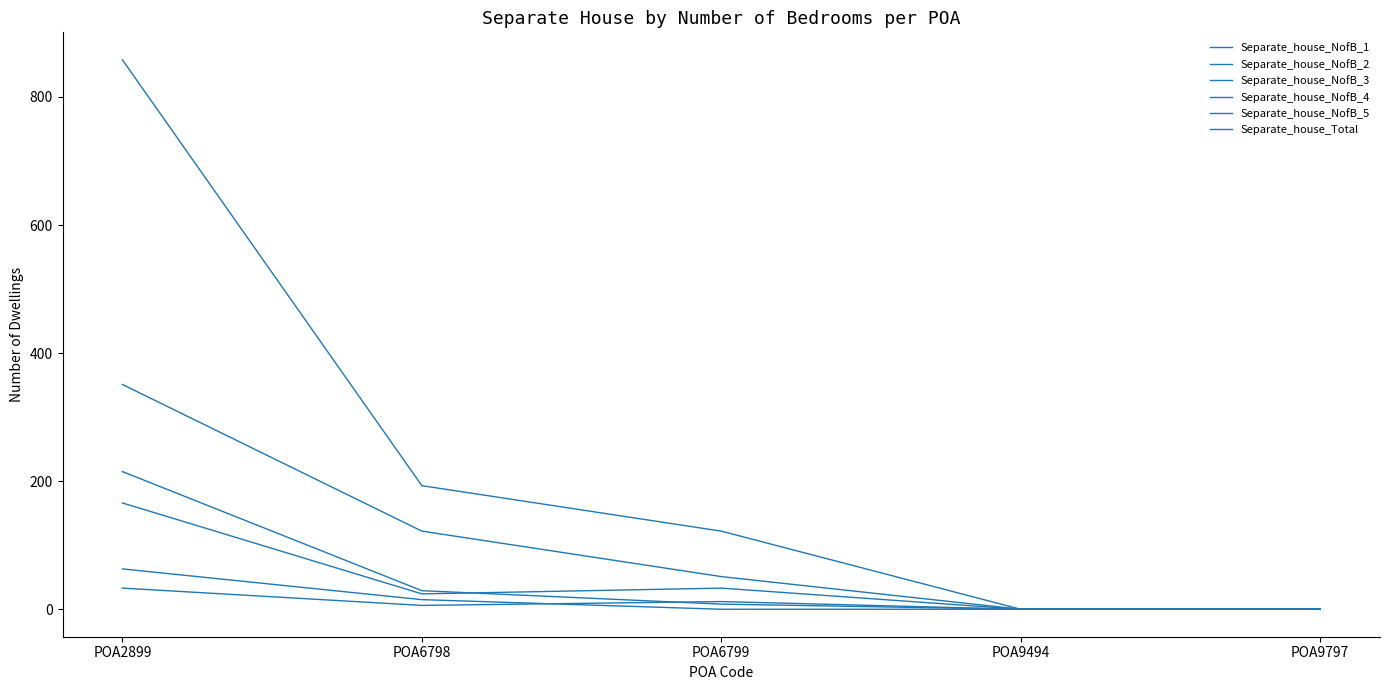

Does the chart display data point markers on the line(s)?

No